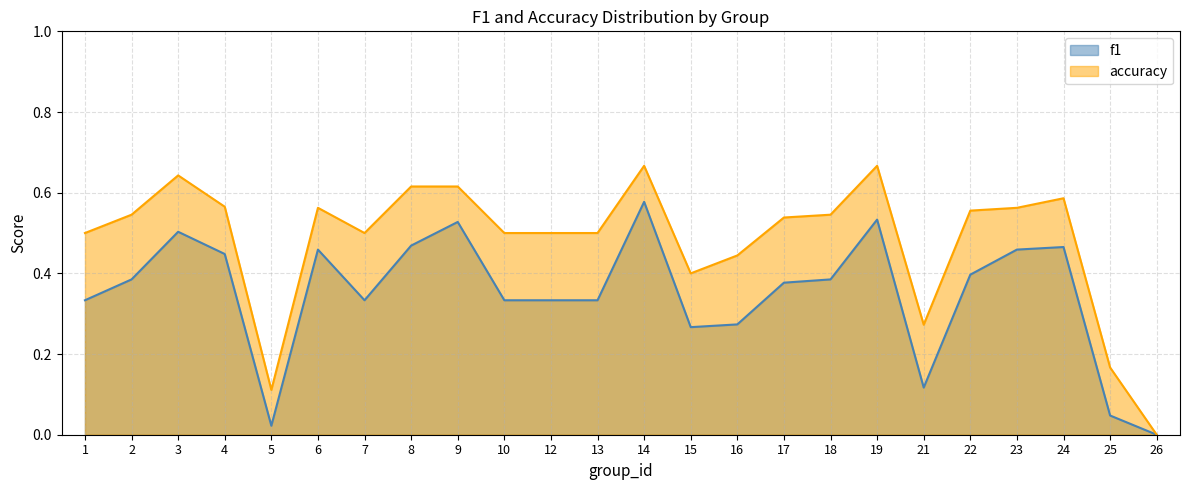

What is the average value of the accuracy series?

0.5